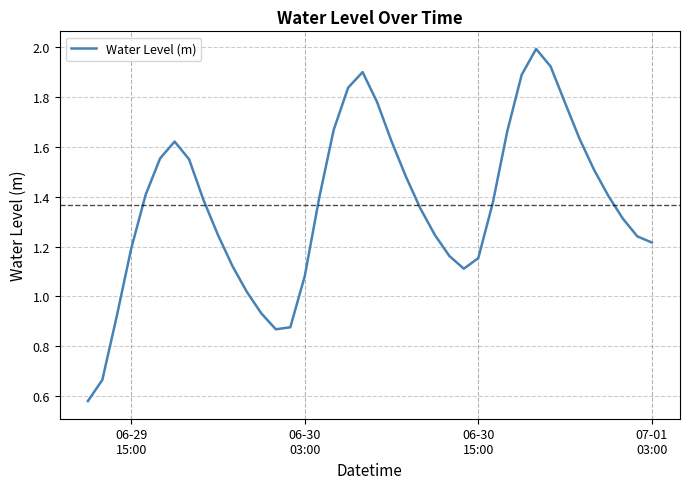

What is the maximum value shown in the chart?

2.0